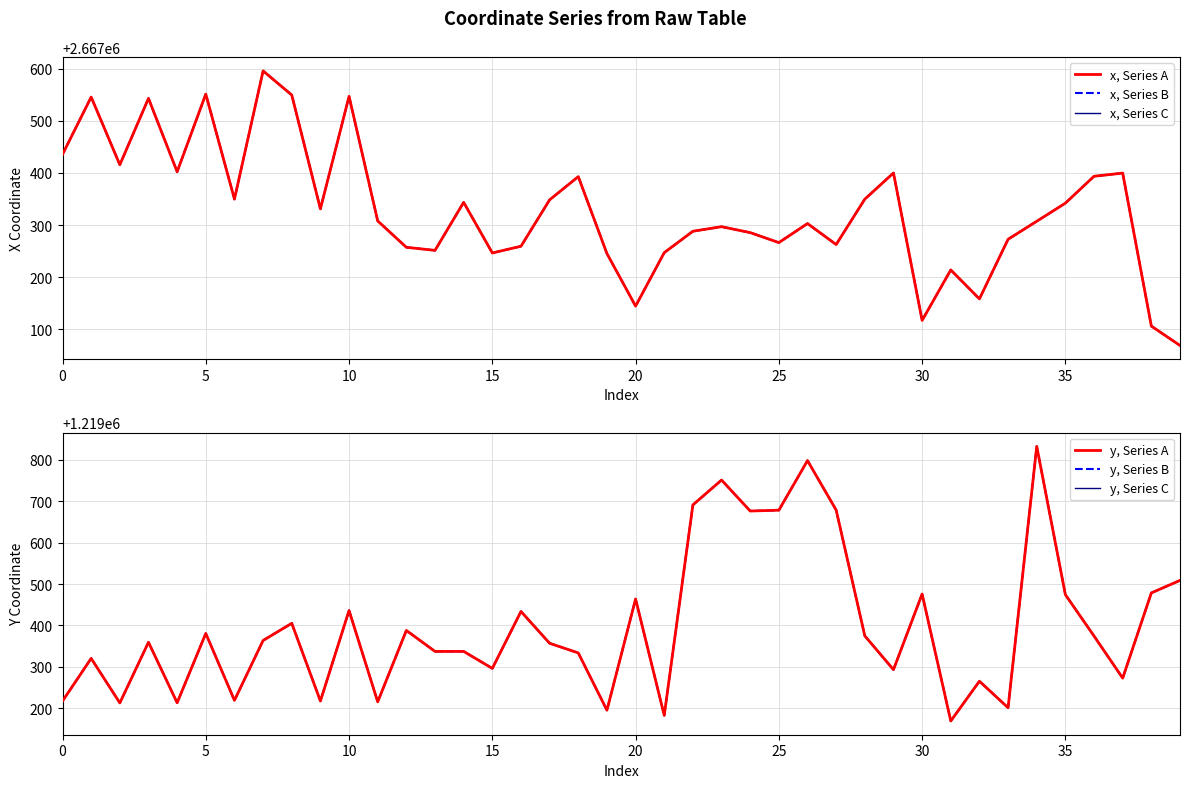

The y, Series B series shows 1956505.7 at 33. True or false?

False